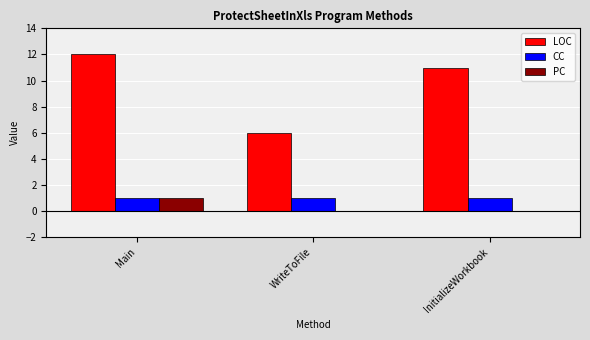

What is the highest value of the PC series?

1